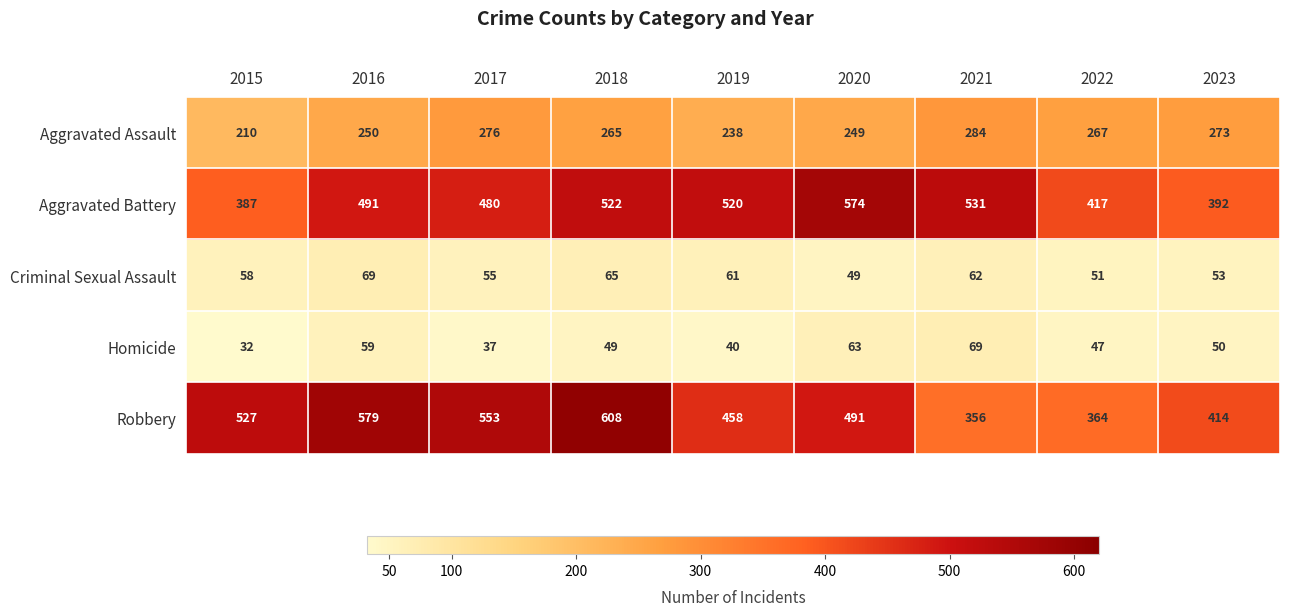

What is the approximate value of Homicide at 2019?

40